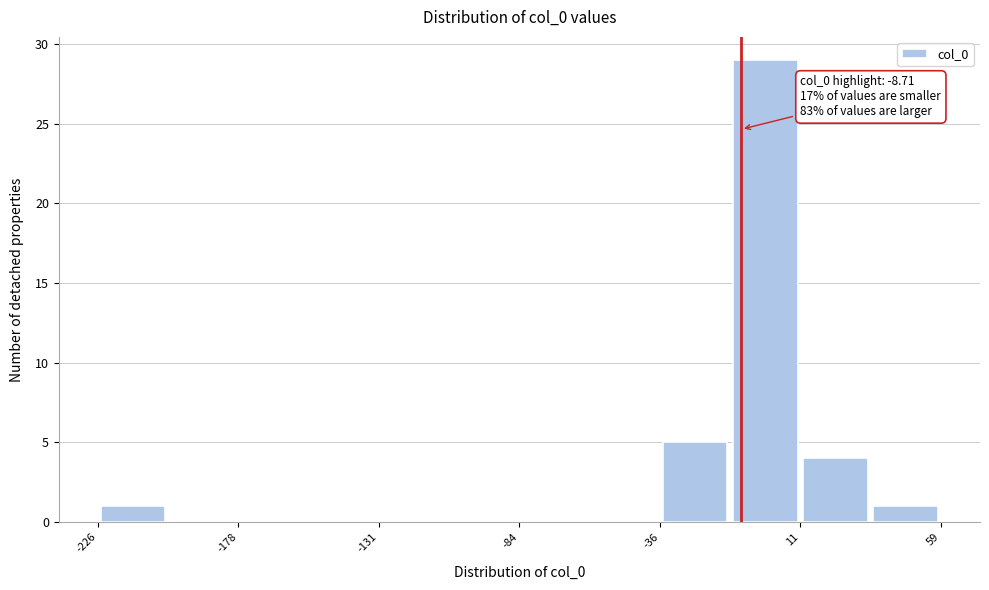

Which range on the x-axis has the tallest bar?

-10 to 10